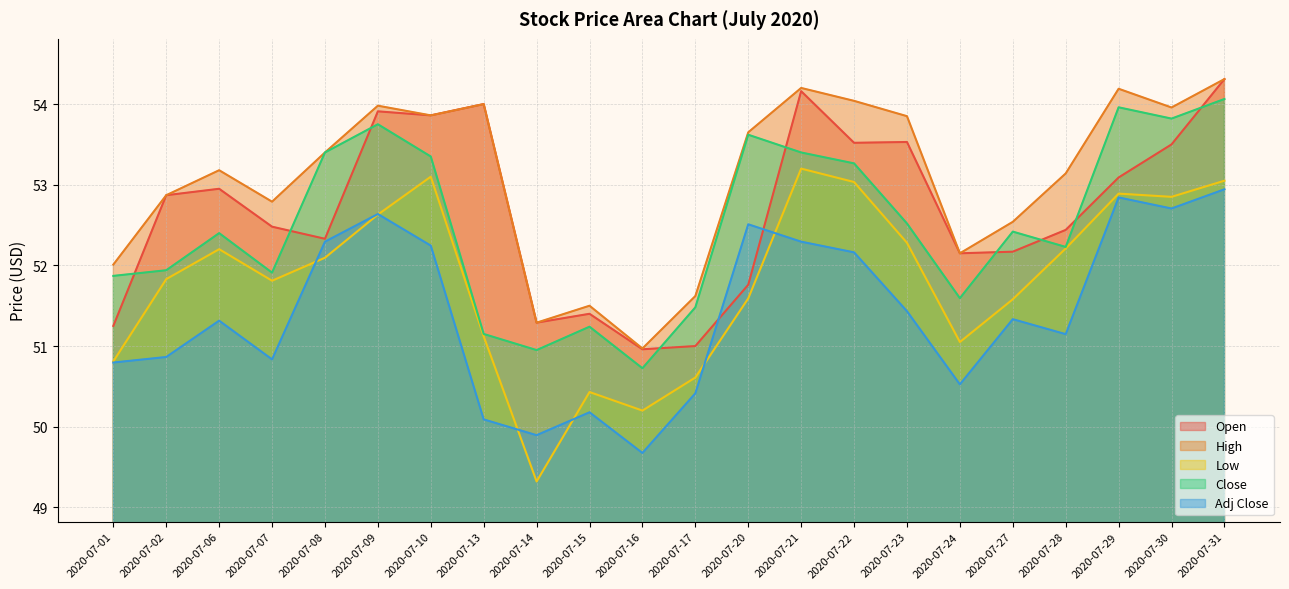

Does the chart display data point markers on the line(s)?

No